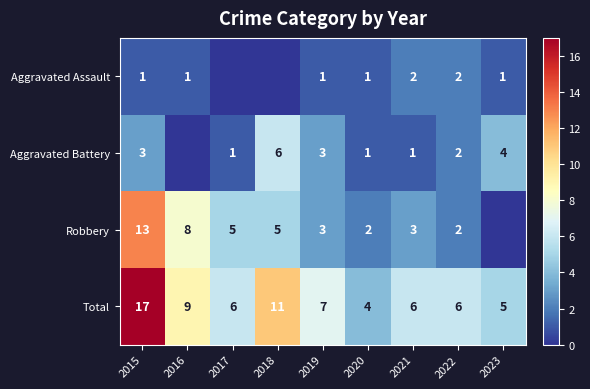

Is the value of Robbery at 2016 greater than the value of Aggravated Battery at 2018?

Yes